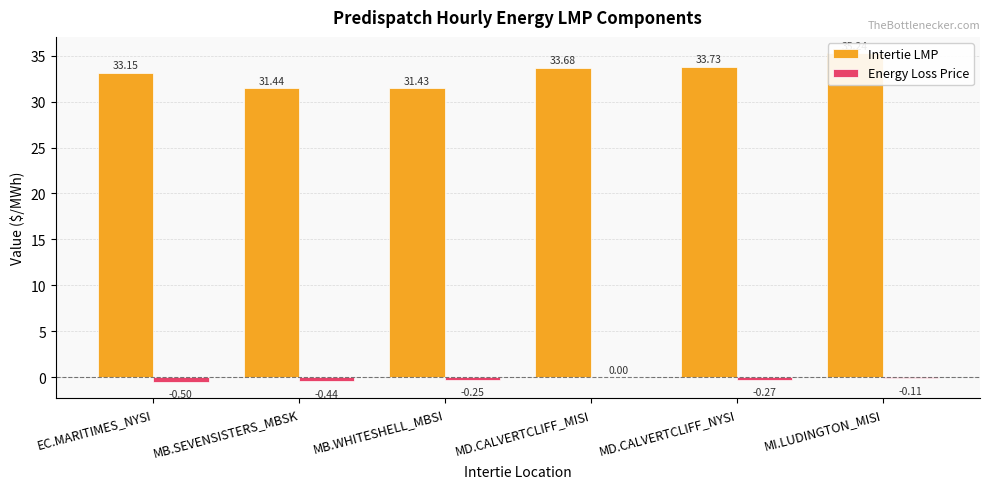

Are the bars grouped side by side (vs. stacked)?

Yes